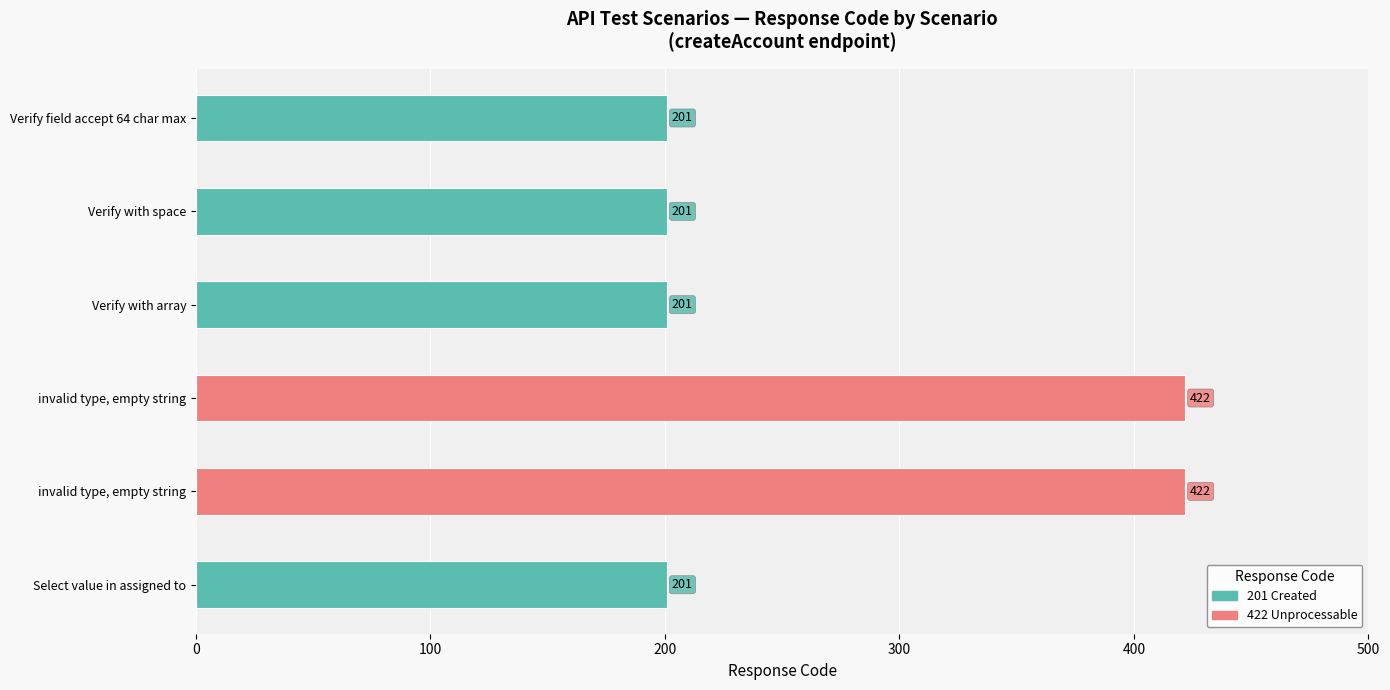

What is the sum of all Response Code values?

1648